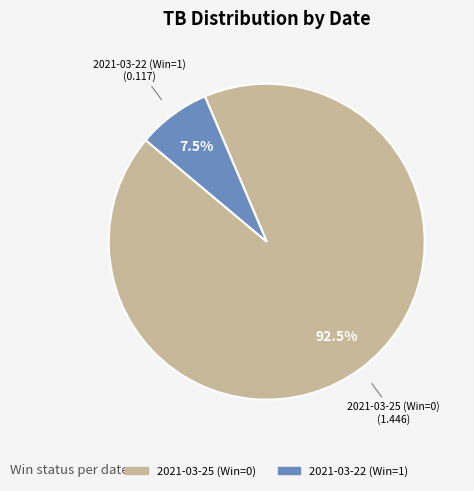

Which has a higher value, 2021-03-25 (Win=0) or 2021-03-22 (Win=1)?

2021-03-25 (Win=0)